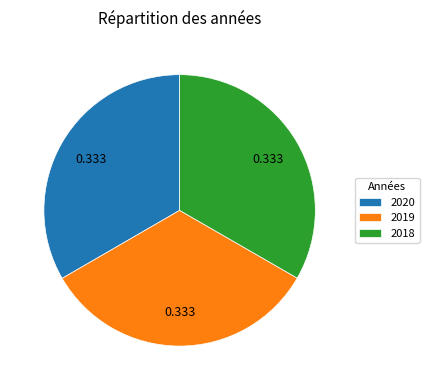

Is the sum of 2020 and 2019 greater than half?

Yes